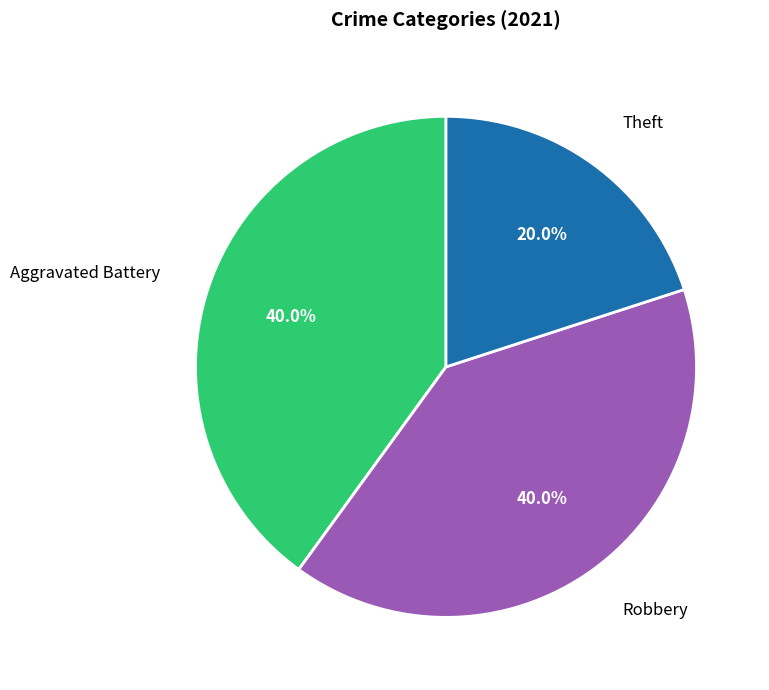

Is there a majority slice in this chart?

No